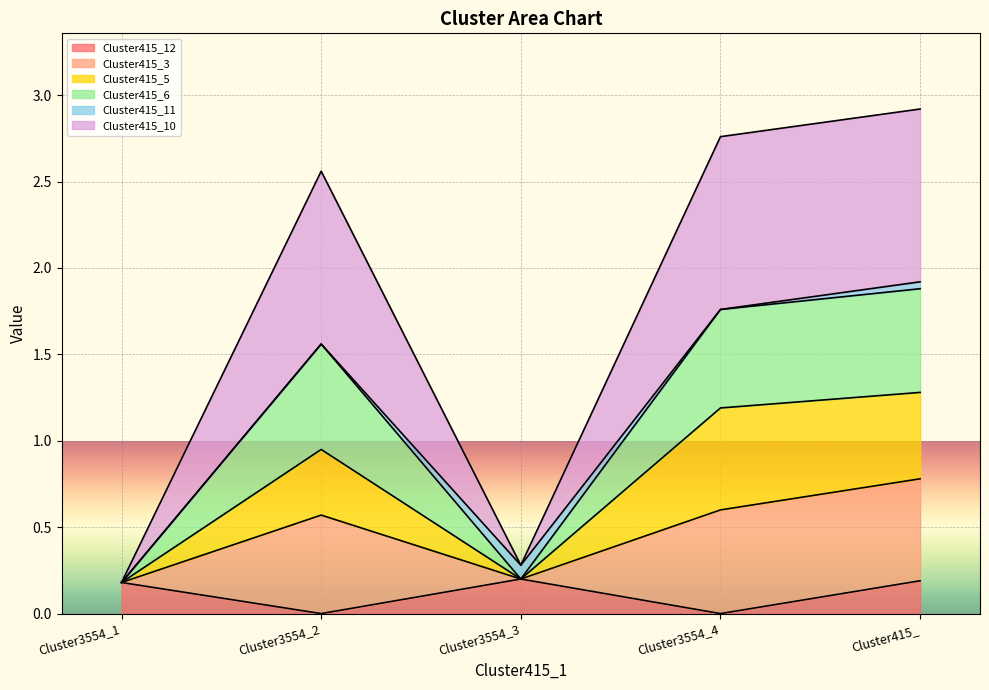

What is the greatest value displayed?

2.9